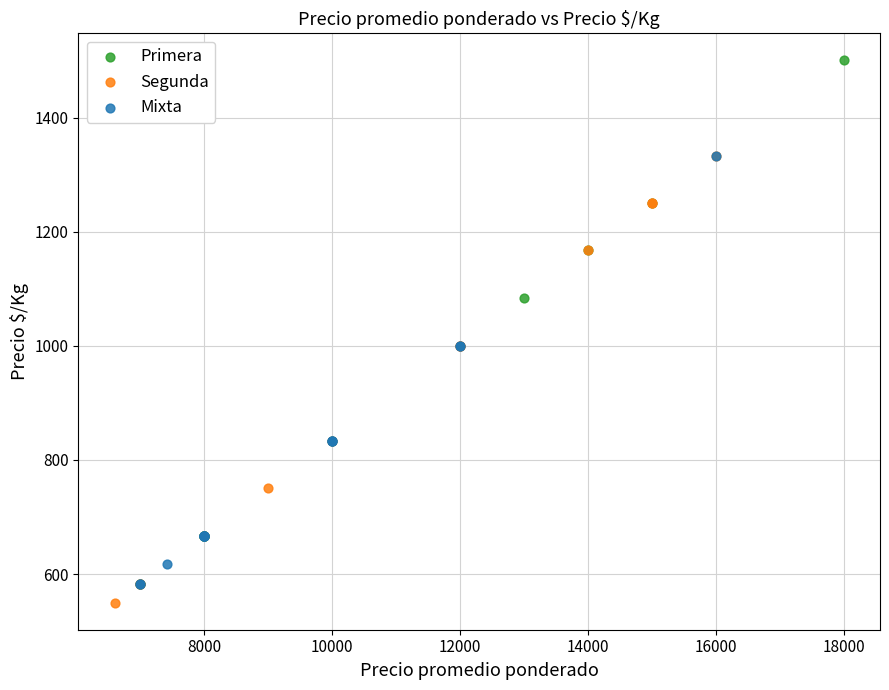

Which series contains the highest Y value?

Primera